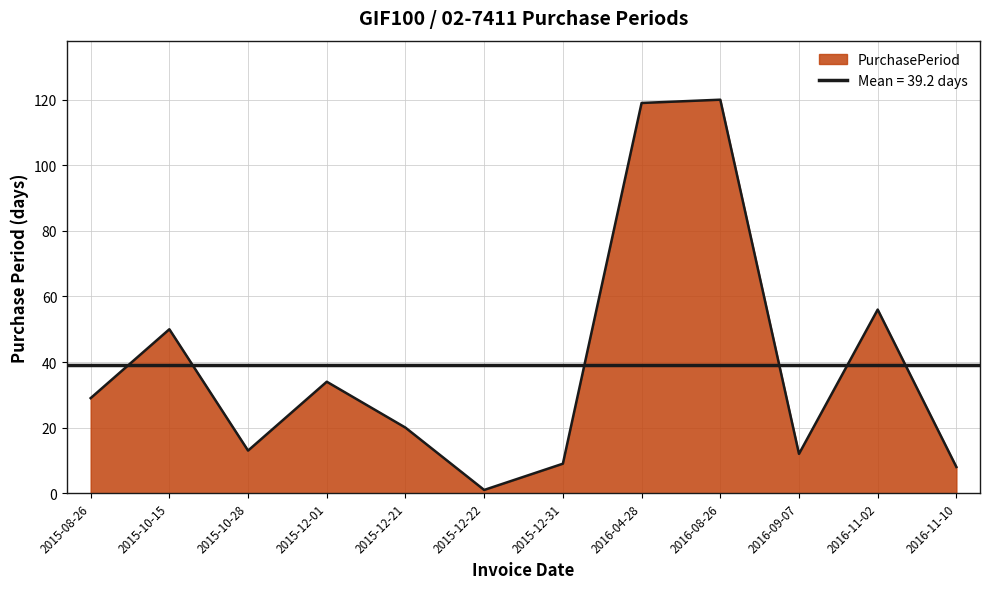

Rank the categories by value from highest to lowest.

2016-08-26, 2016-04-28, 2016-11-02, 2015-10-15, 2015-12-01, 2015-08-26, 2015-12-21, 2015-10-28, 2016-09-07, 2015-12-31, 2016-11-10, 2015-12-22